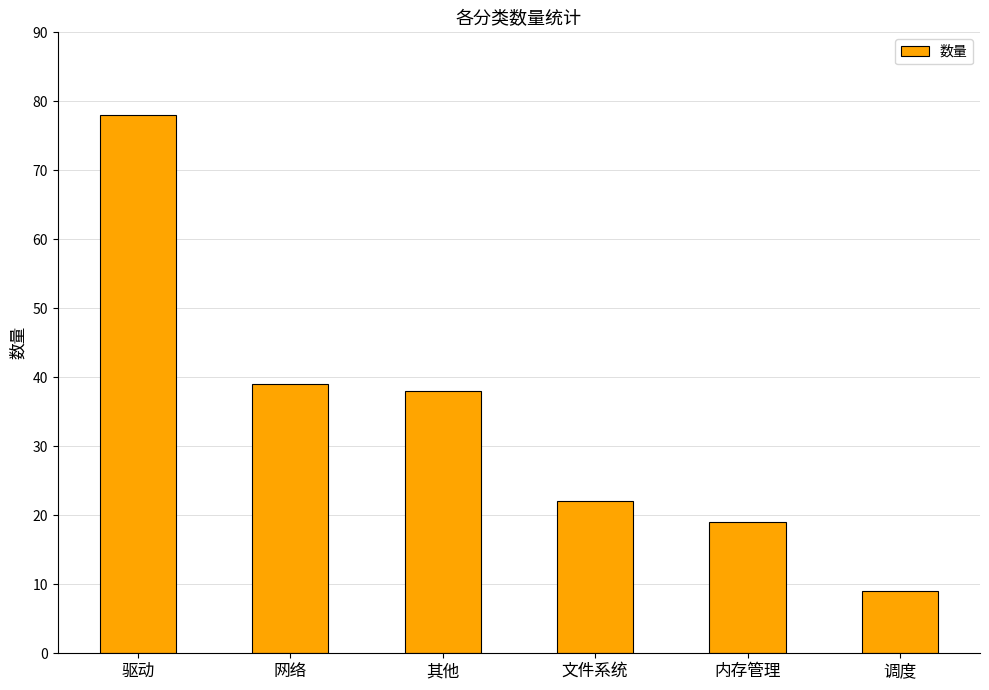

The value at 网络 is 39. True or false?

True